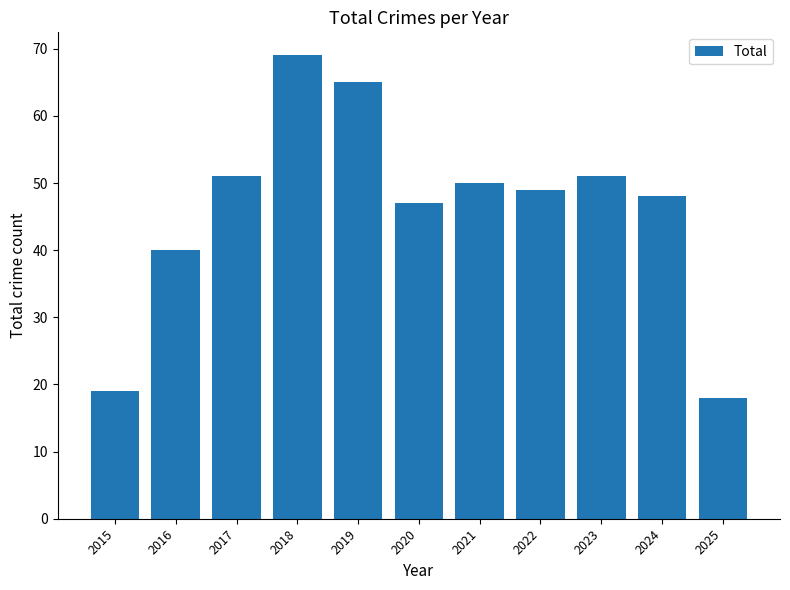

At which category does the chart reach its peak across all series?

2018